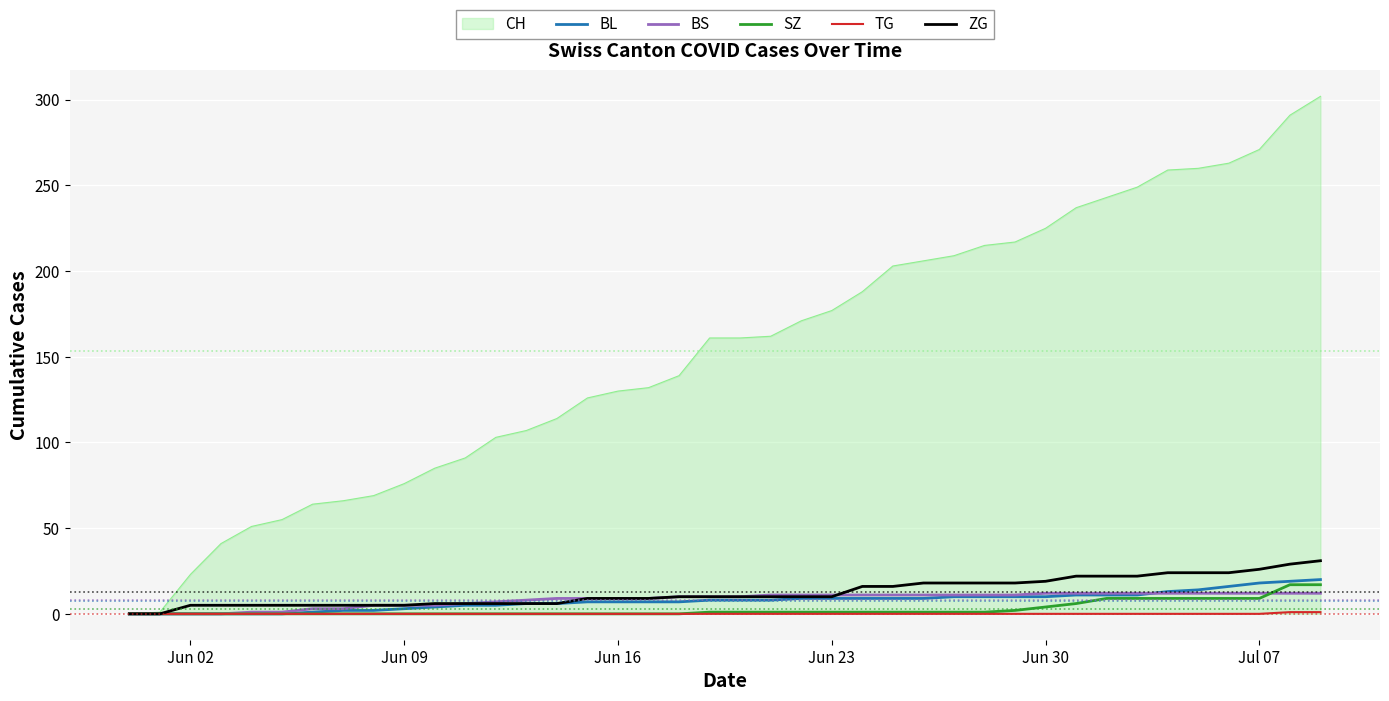

Which series has the largest range (max minus min)?

CH